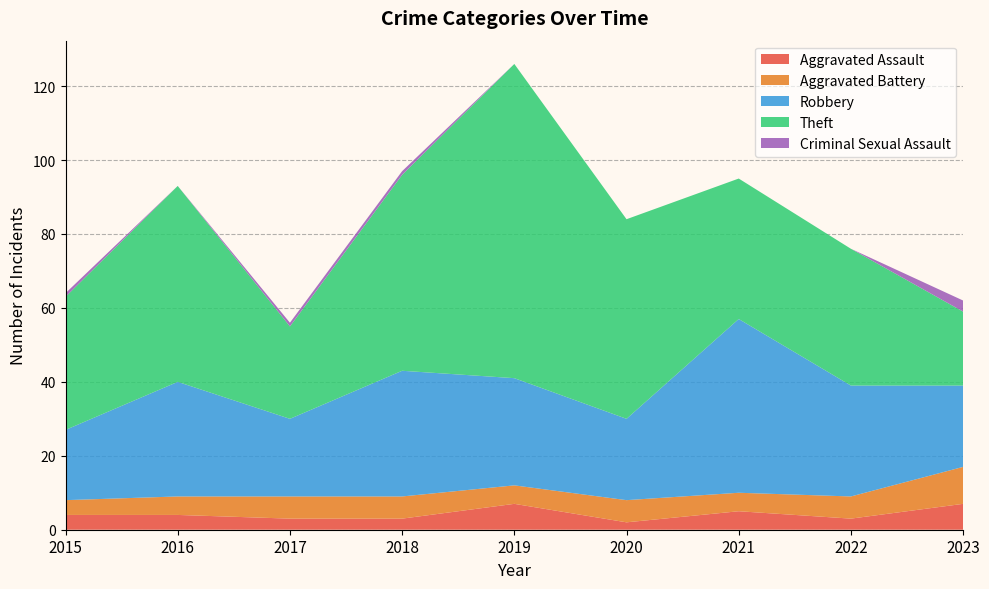

Reading left to right, list all the values displayed in this chart.

Aggravated Assault: 2015=4	2016=4	2017=3	2018=3	2019=7	2020=2	2021=5	2022=3	2023=7
Aggravated Battery: 2015=4	2016=5	2017=6	2018=6	2019=5	2020=6	2021=5	2022=6	2023=10
Robbery: 2015=19	2016=31	2017=21	2018=34	2019=29	2020=22	2021=47	2022=30	2023=22
Theft: 2015=36	2016=53	2017=25	2018=53	2019=85	2020=54	2021=38	2022=37	2023=20
Criminal Sexual Assault: 2015=1	2016=0	2017=1	2018=1	2019=0	2020=0	2021=0	2022=0	2023=3